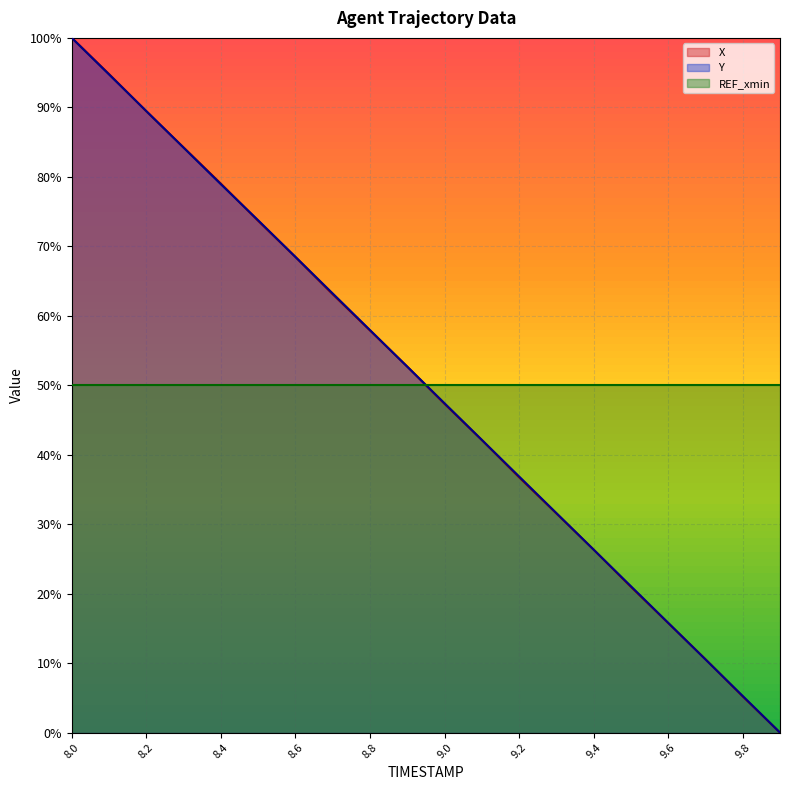

At which label does Y reach its peak?

8.0